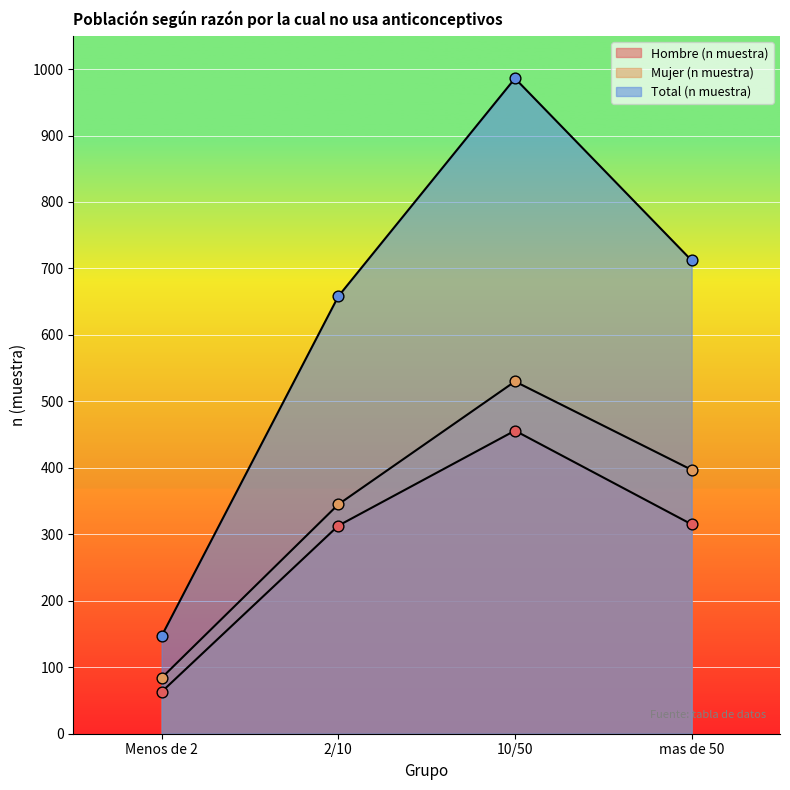

Which series has the widest spread of Y values?

Total (n muestra)